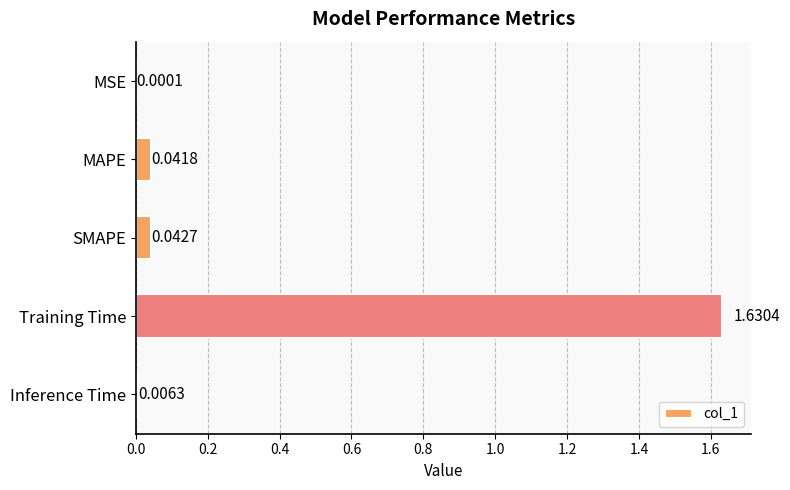

Which has a higher value, MAPE or Inference Time?

MAPE